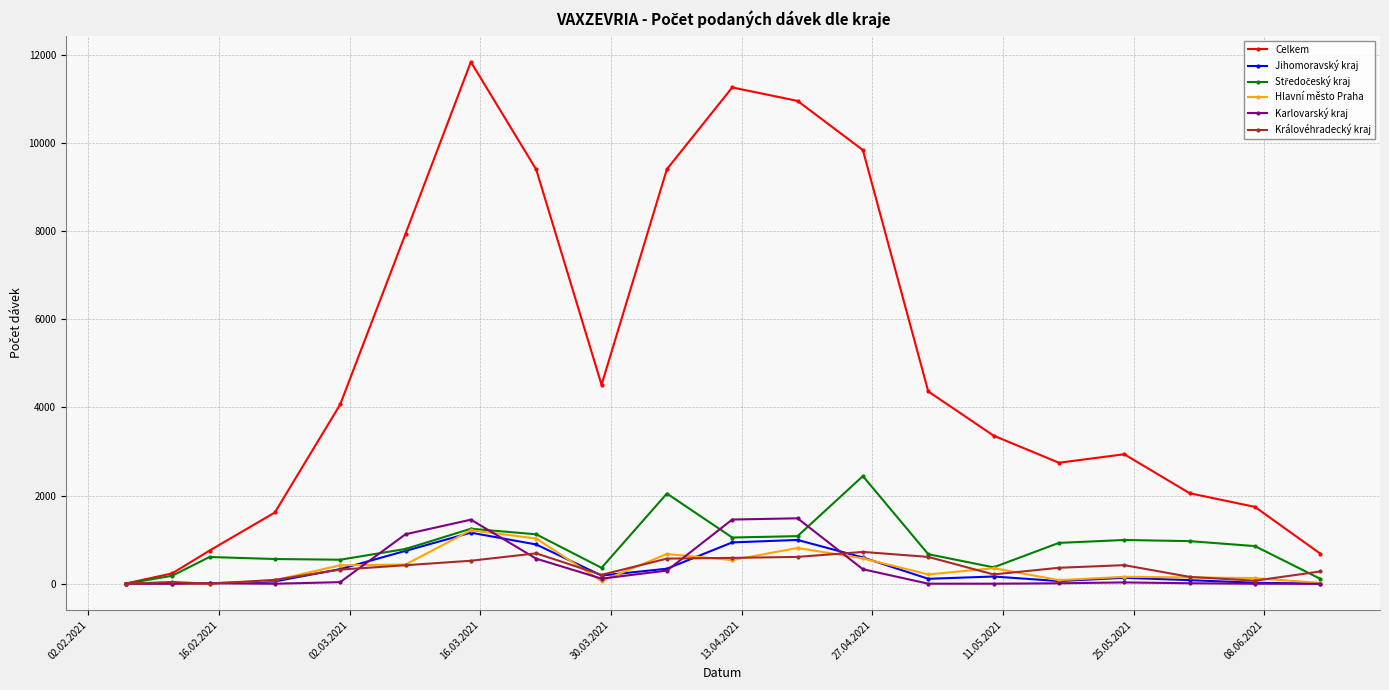

True or false: Královéhradecký kraj has more than 1 points higher than both neighbors.

True